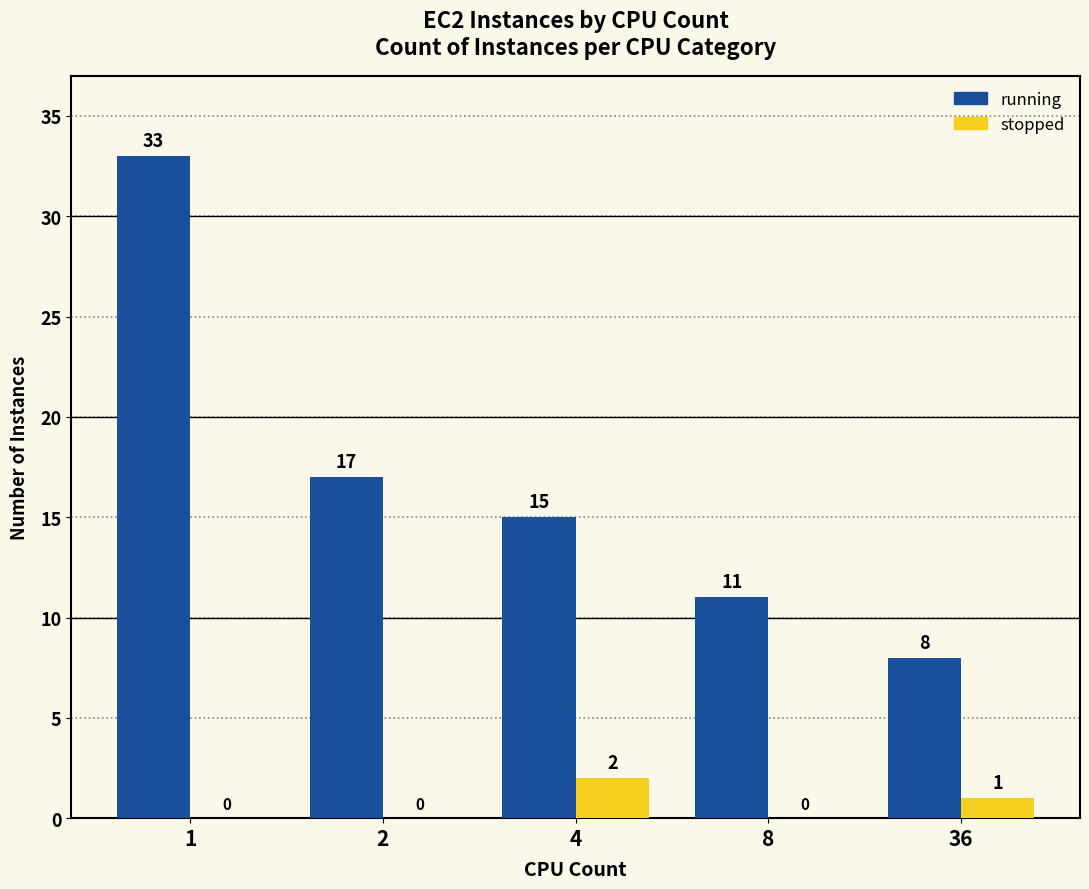

Between 1 and 8, which series saw the biggest shift?

running